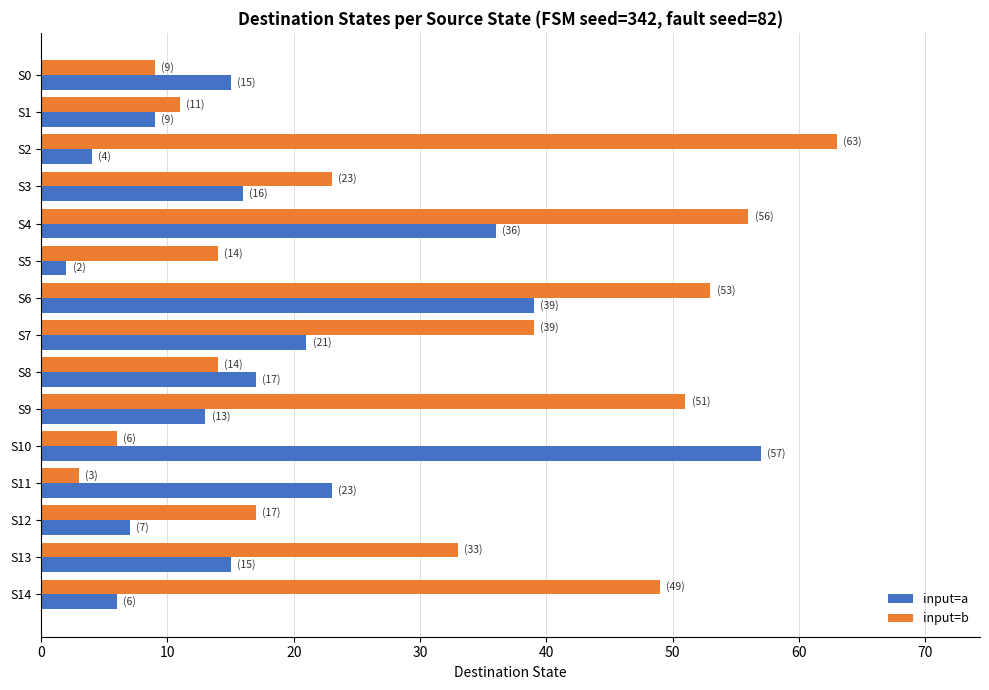

Where is input=a nearest to the value 29?

S11